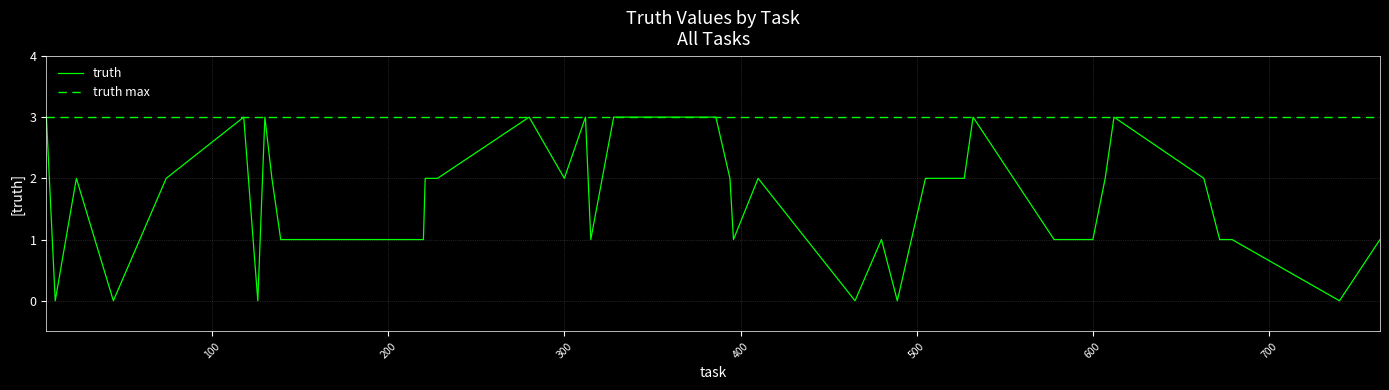

The chart shows a value of 1 at 480. True or false?

True